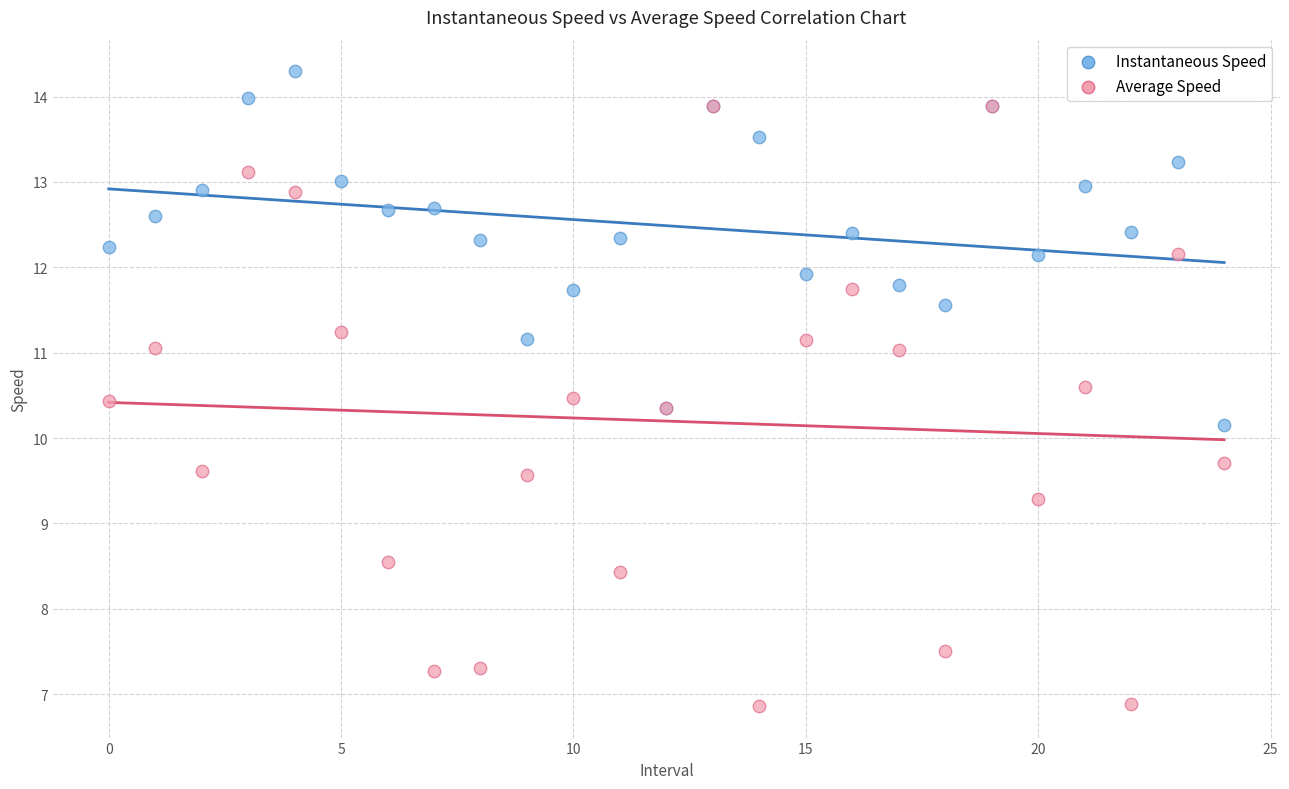

In the Average Speed series, what Y value is closest to 10?

9.7